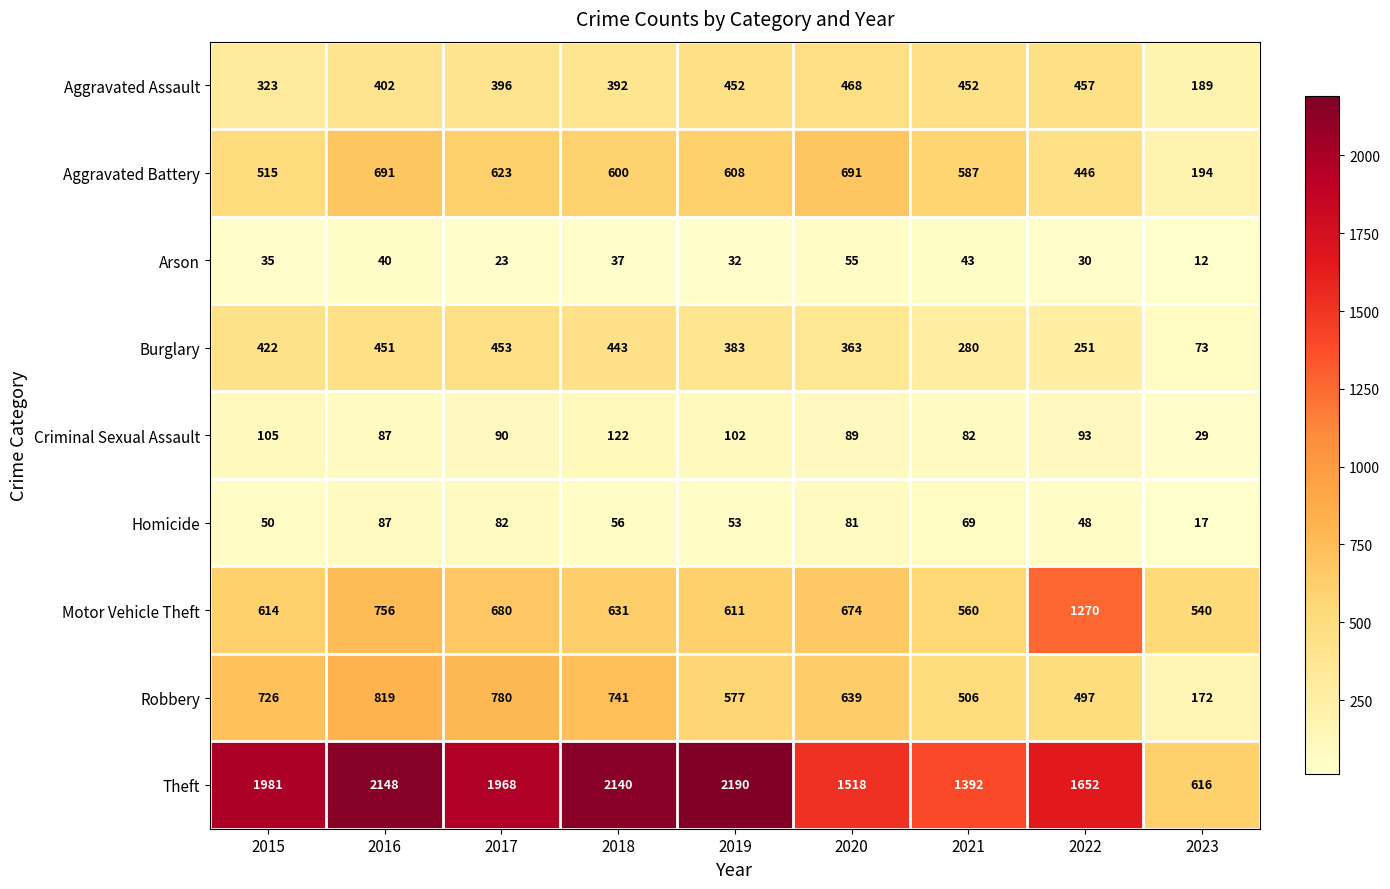

Count the number of data series in this chart.

9